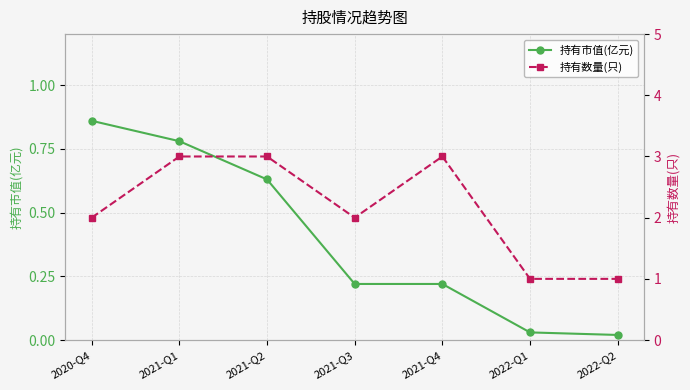

At 2020-Q4, list the series in order from largest to smallest.

持有数量(只), 持有市值(亿元)